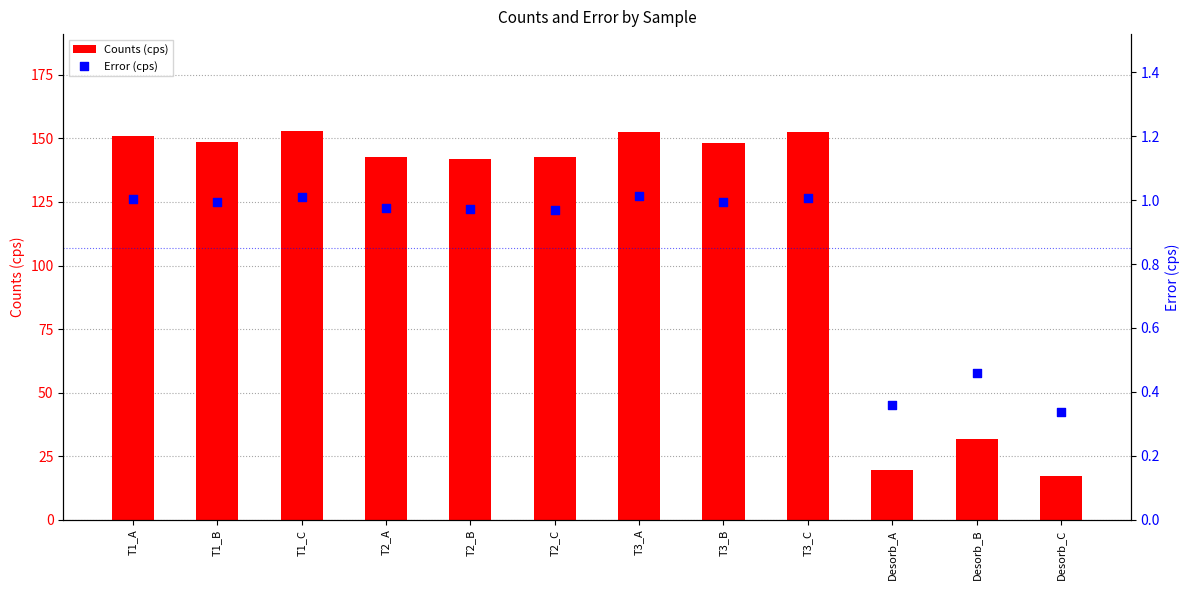

Which series has the largest total across all categories?

Counts (cps)